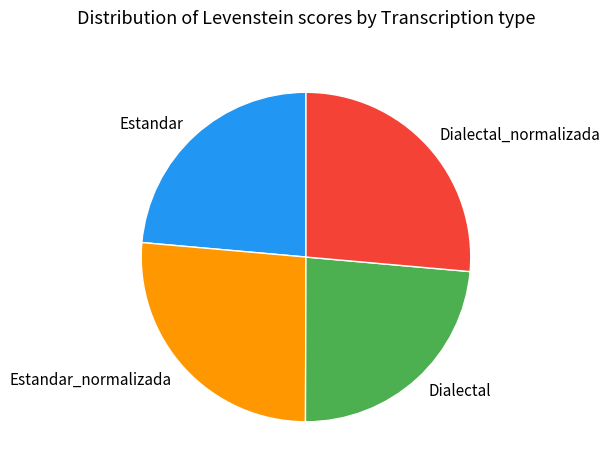

Is it true that Dialectal is 24% of the pie?

True